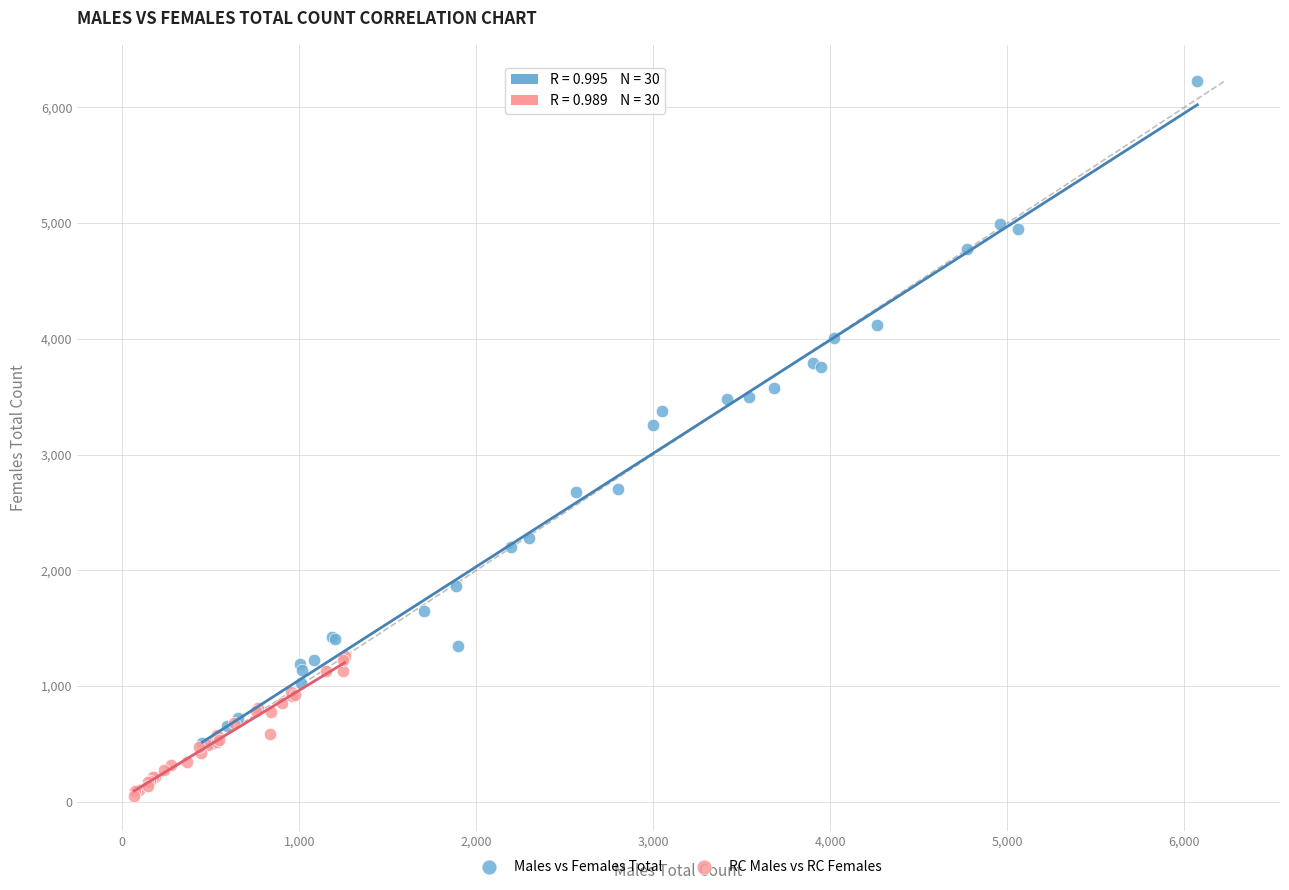

What are all the series names shown in the legend?

Males vs Females Total, RC Males vs RC Females